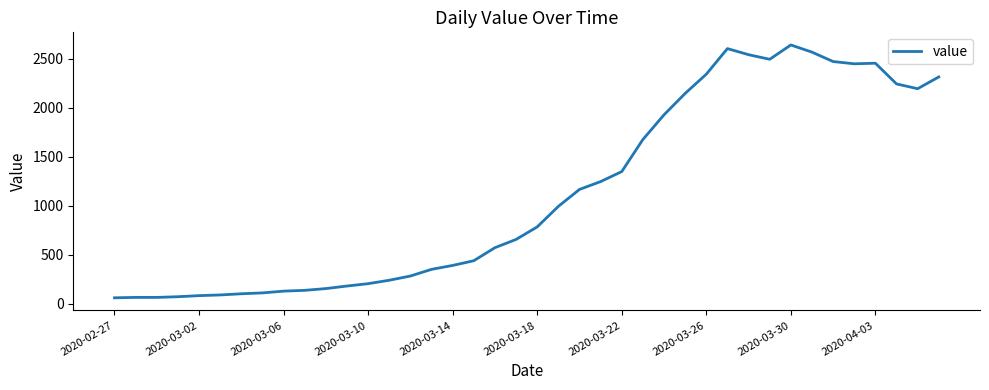

What is the smallest value displayed?

61